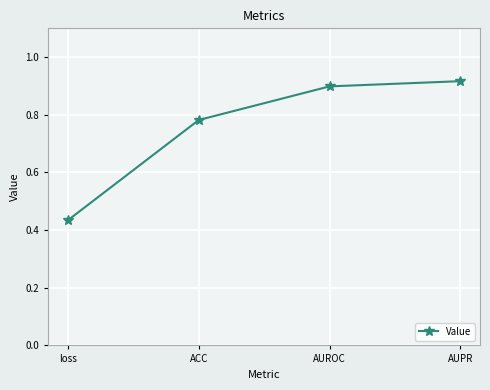

True or false: the data shows 0.4 at AUPR.

False